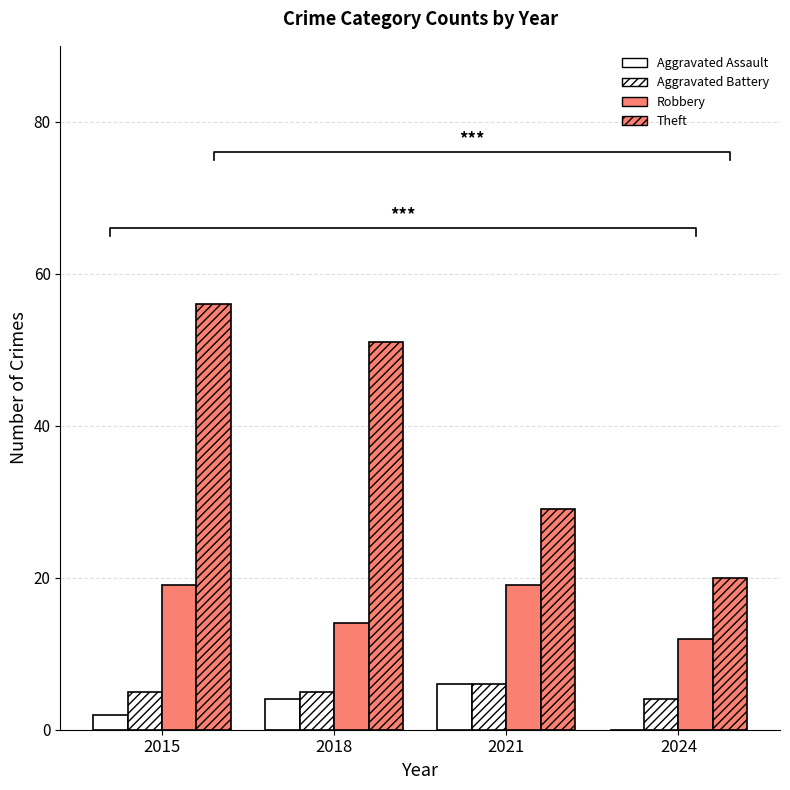

At which category is the sum across all series the highest?

2015